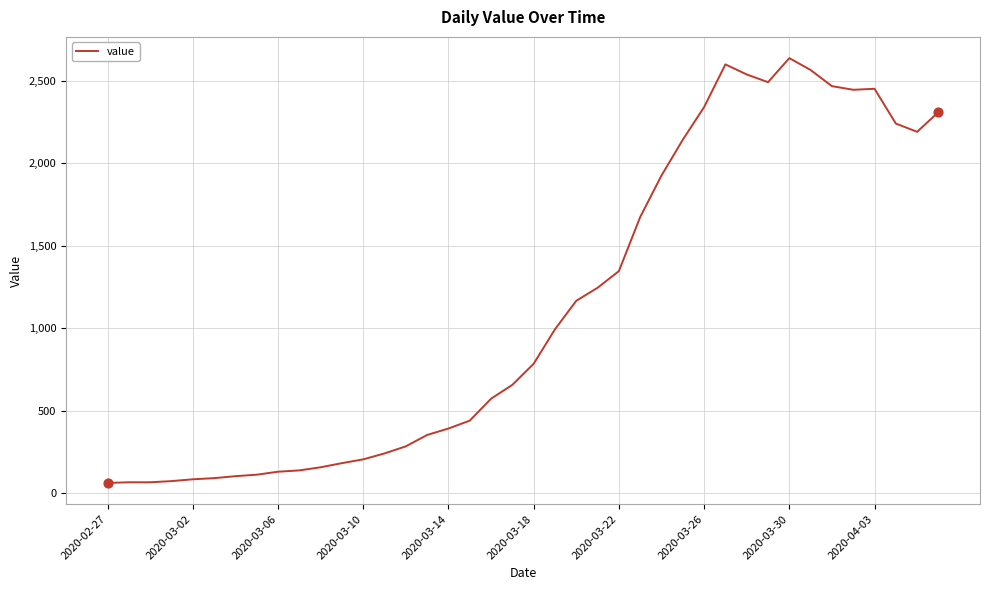

What is the difference between the maximum and minimum values?

2577